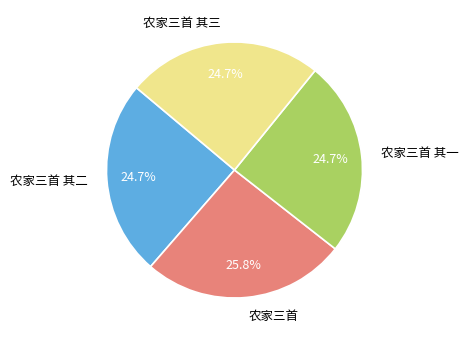

What is the ratio of the value at 农家三首 其三 to the value at 农家三首?

1.0